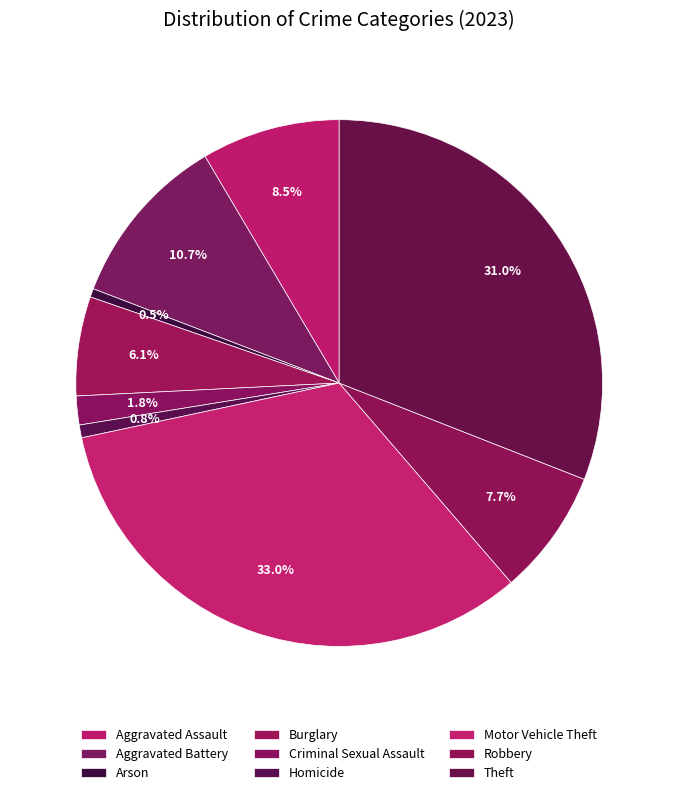

How many segments does this pie chart have?

9